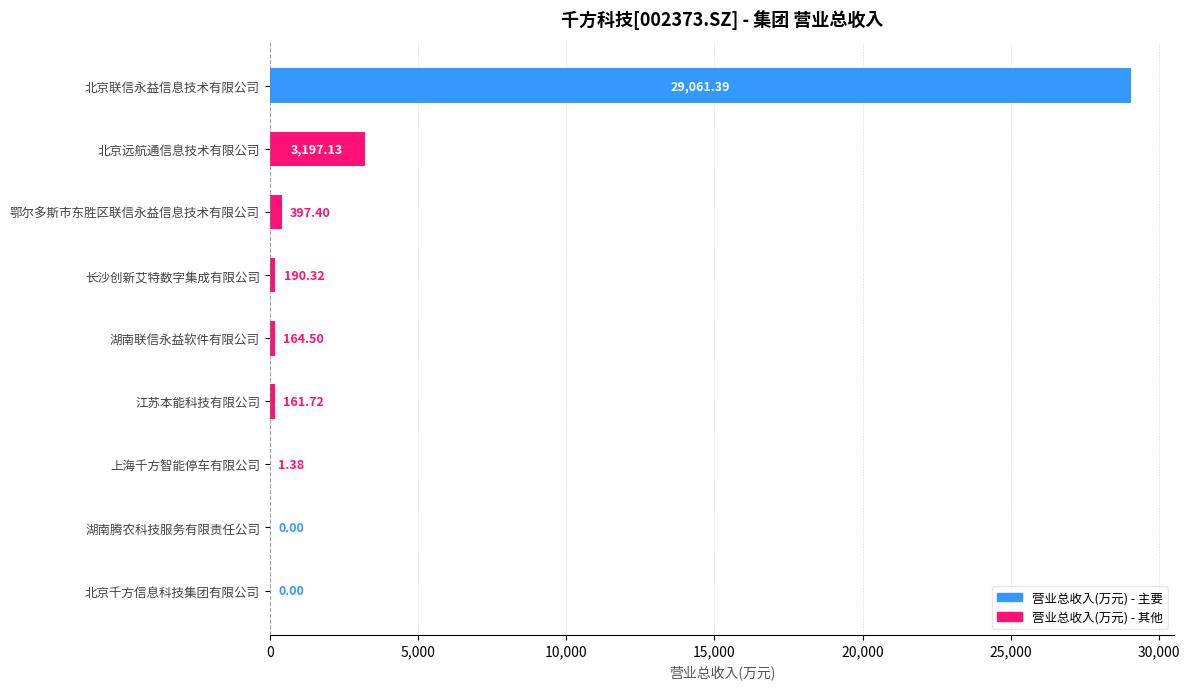

Which has a higher value, 北京远航通信息技术有限公司 or 上海千方智能停车有限公司?

北京远航通信息技术有限公司